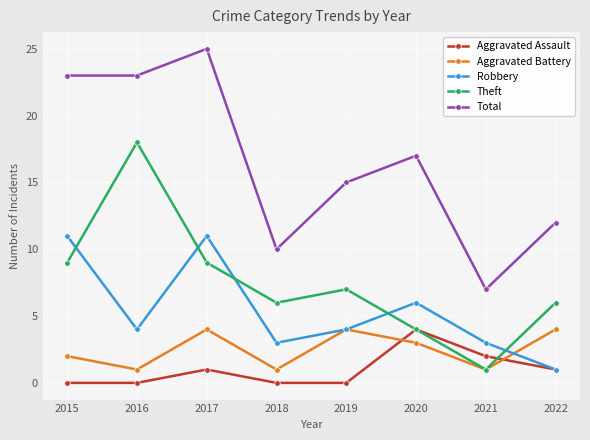

True or false: Aggravated Assault and Theft intersect in this chart.

True